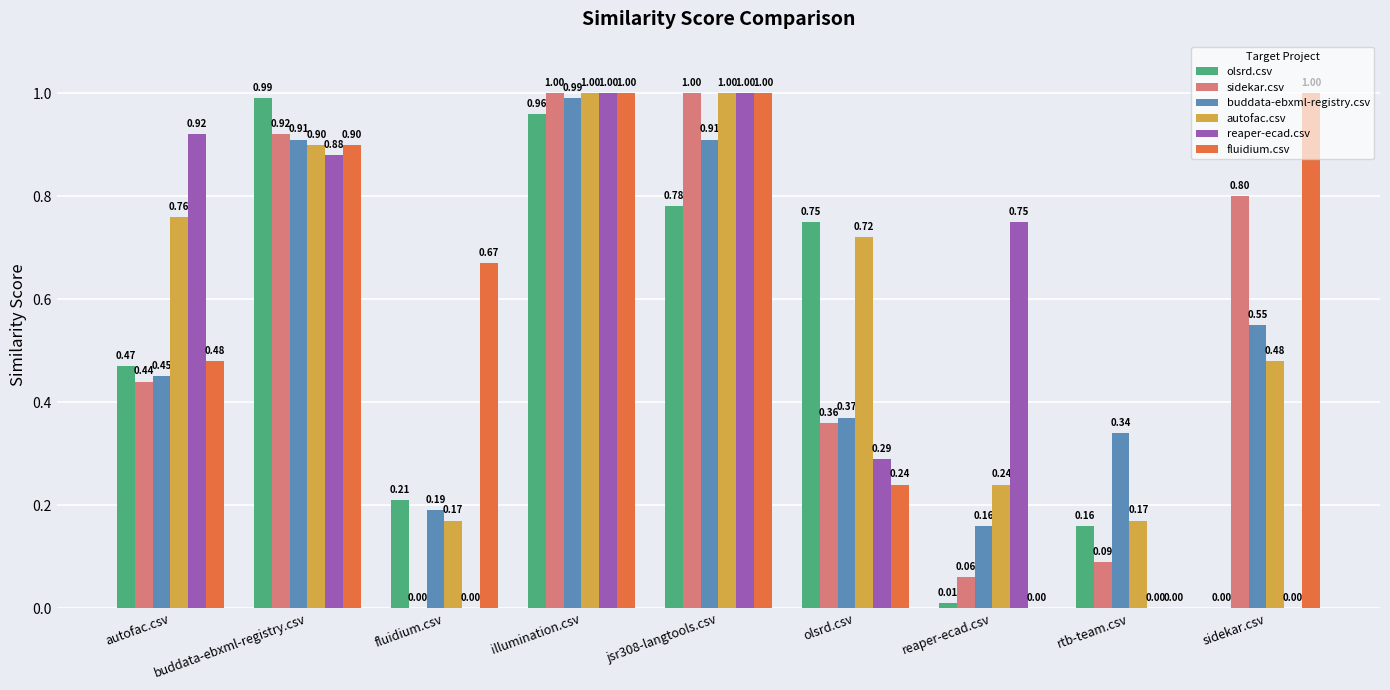

Are the bars grouped side by side (vs. stacked)?

Yes